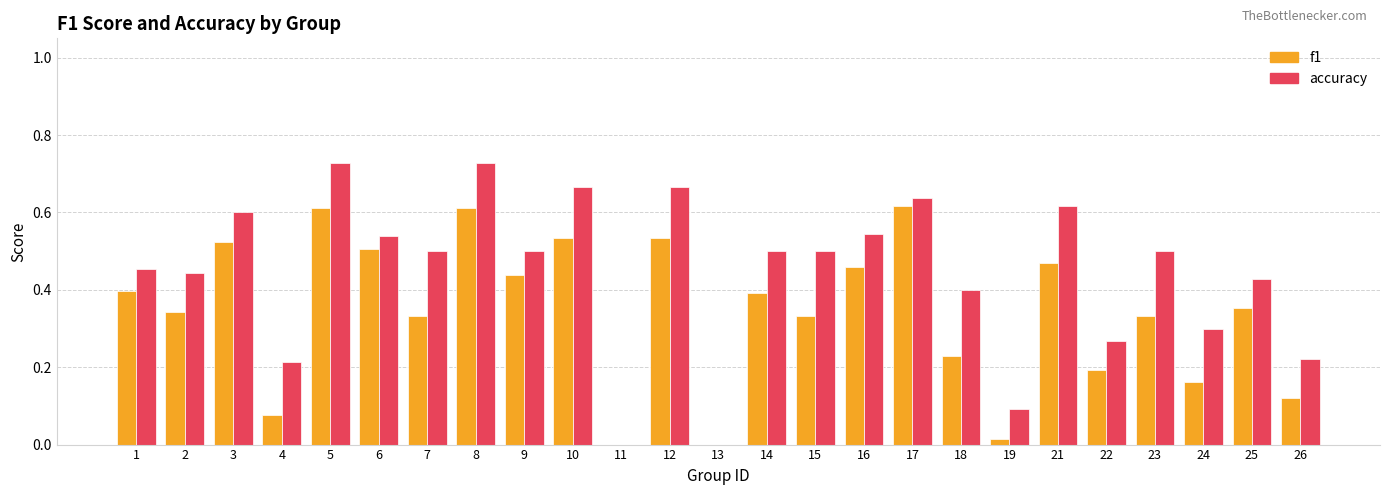

The accuracy series shows 1.0 at 3. True or false?

False